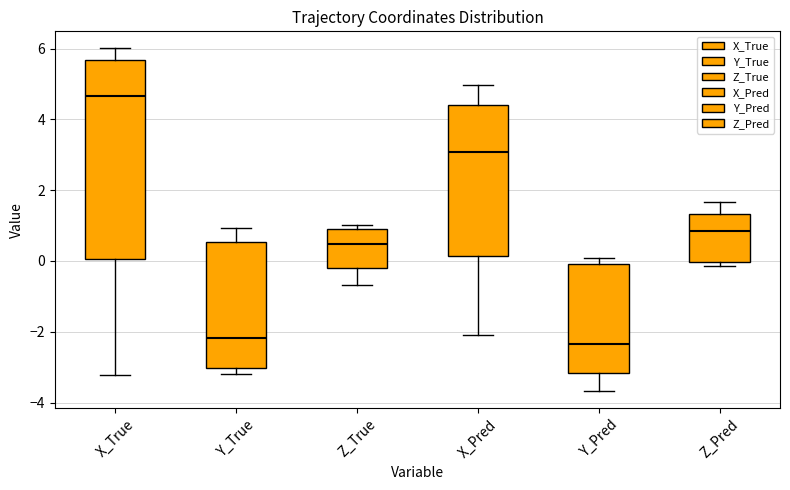

Which box is the tallest, from its lower edge to its upper edge?

X_True